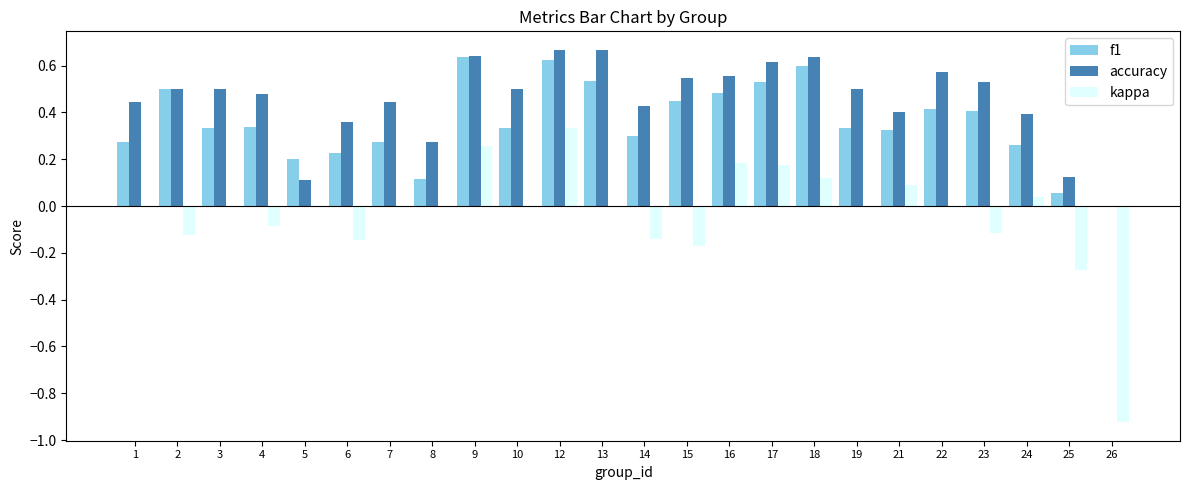

What is the sum of all f1 values?

8.5